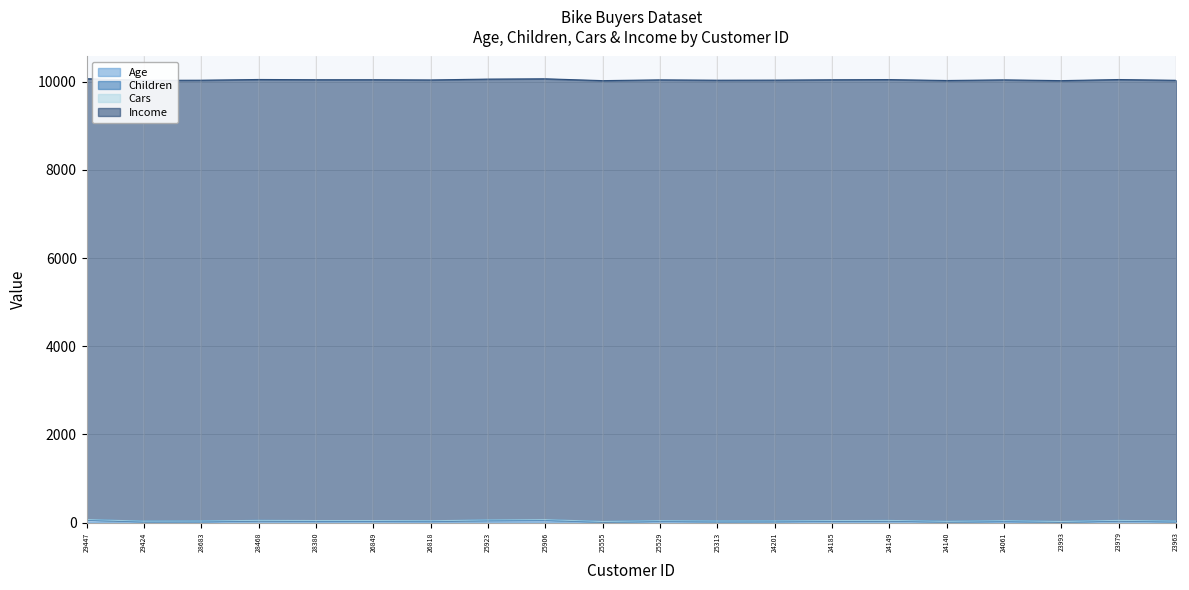

True or false: Children and Income cross at least once.

False